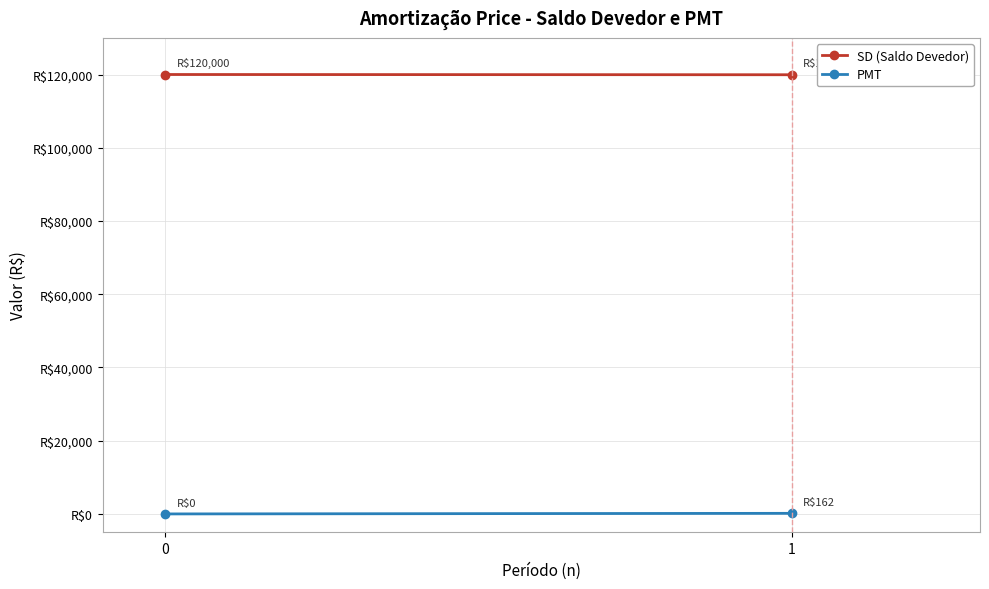

True or false: SD (Saldo Devedor) has a value of 120000.0 at 0.

True